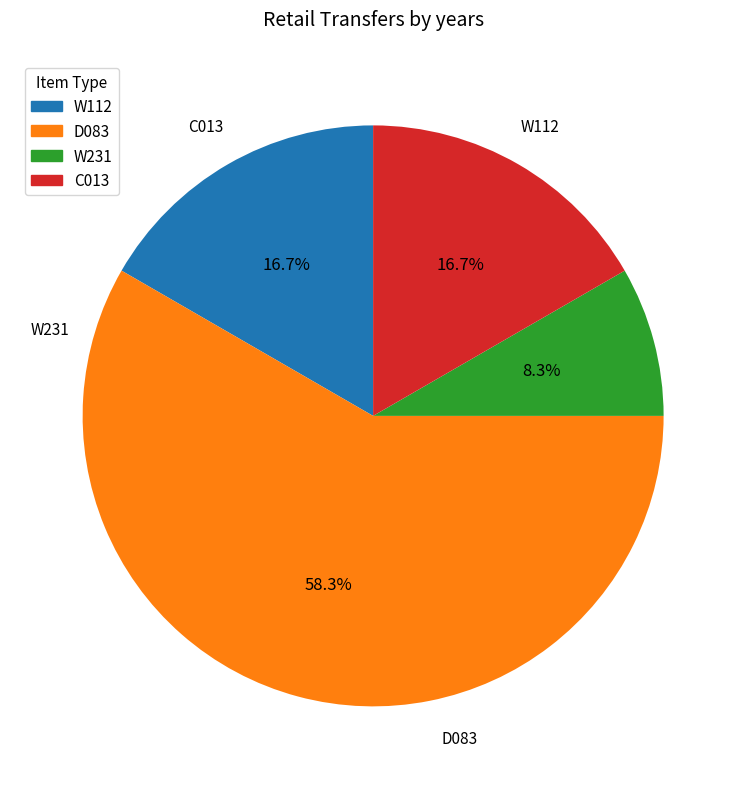

What is the ratio of the value at D083 to the value at W112?

3.5